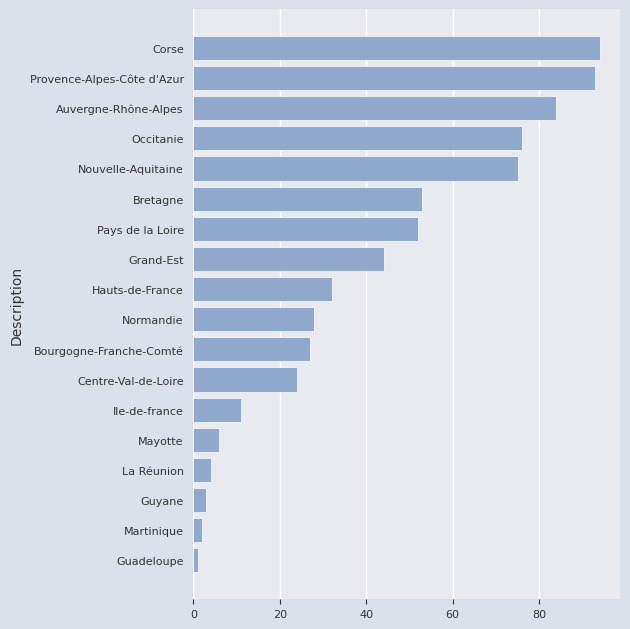

Does the chart contain stacked bars?

No